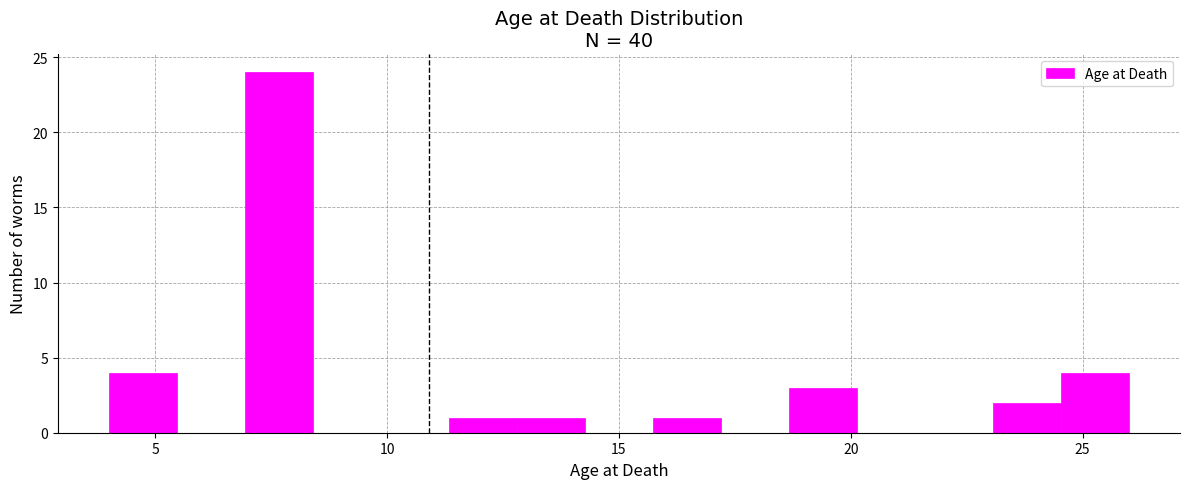

Read against the x-axis, roughly where is the centre of the tallest bar?

7.5